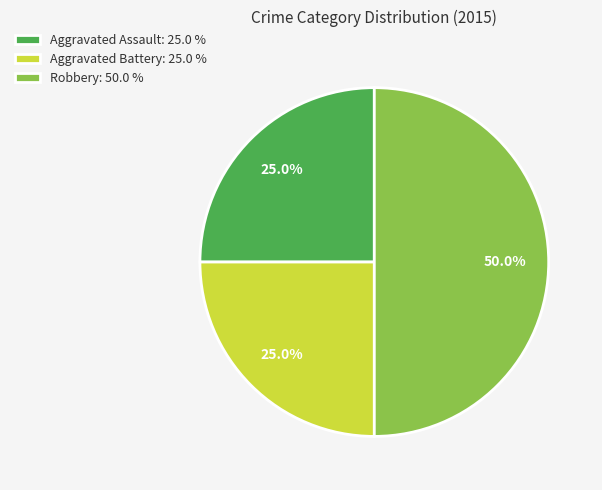

To the nearest percent, what is the combined percentage of Aggravated Assault and Robbery?

75%